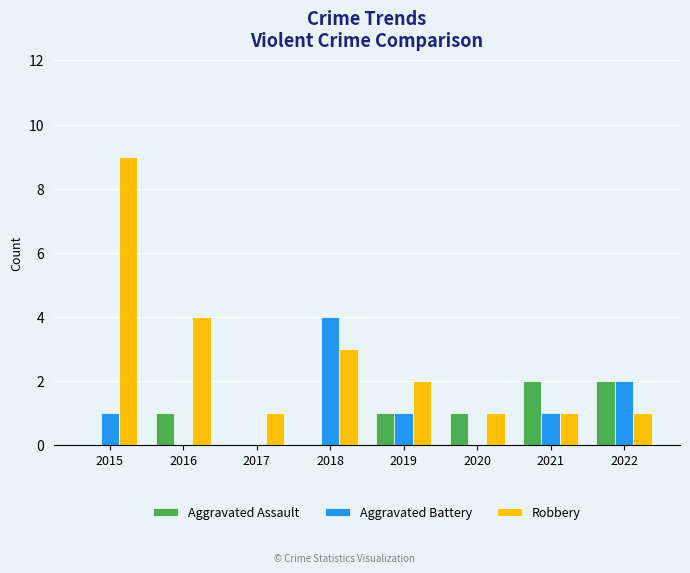

Count the number of categories in the chart.

8